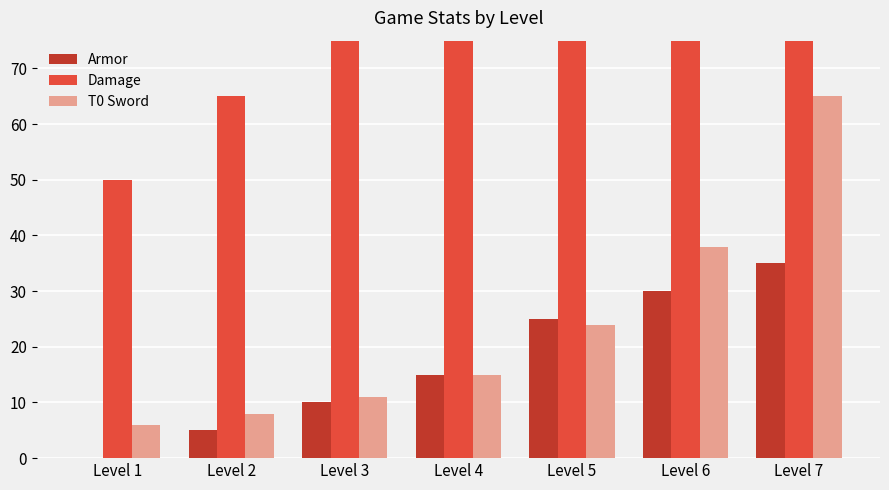

Which category has the lowest value across all series?

Level 1